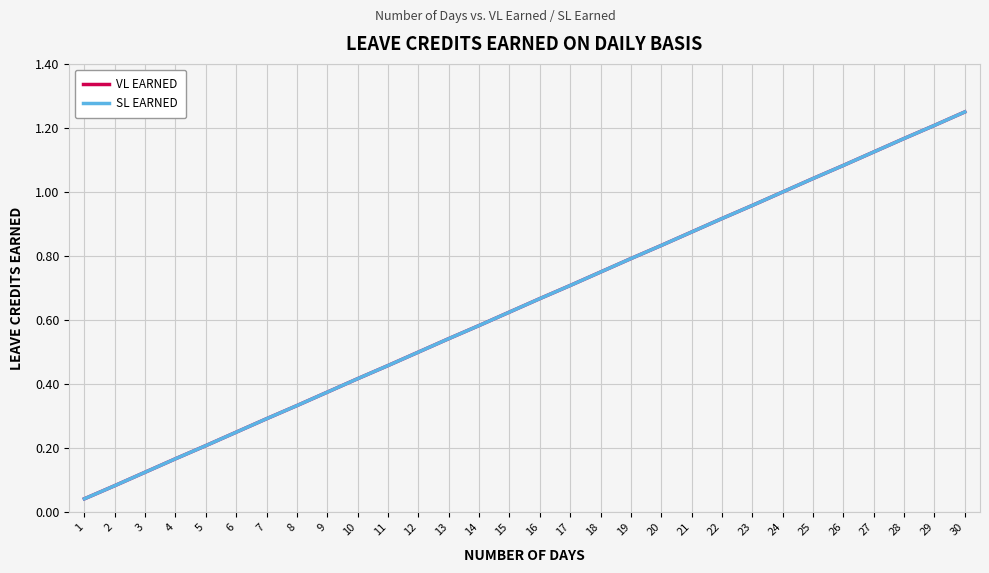

What value does the SL EARNED series have at 9?

0.4